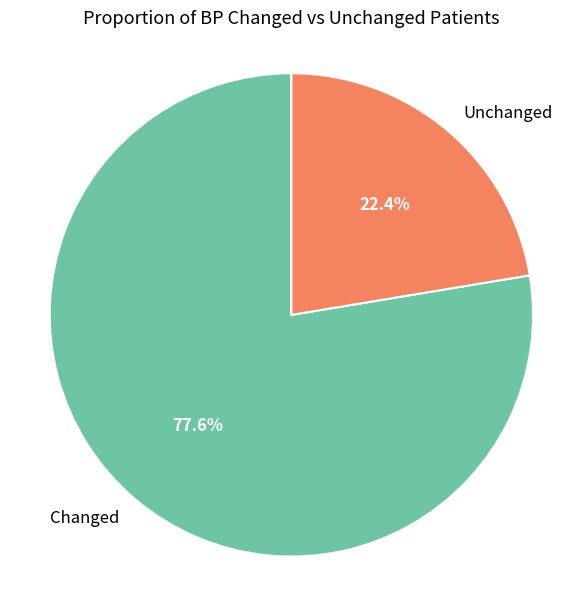

Is there any slice that represents more than half of the pie?

Yes